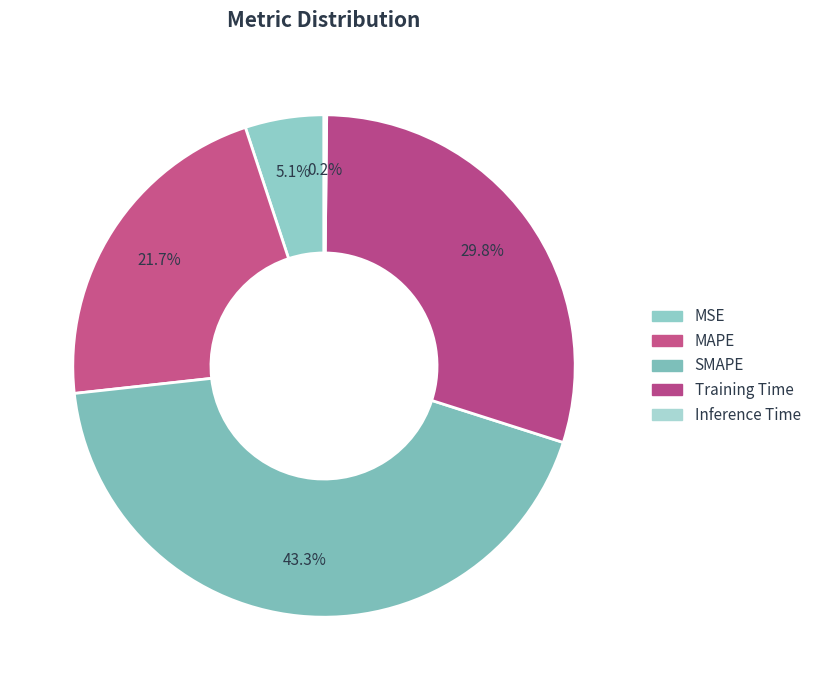

Count the number of slices in the pie.

5